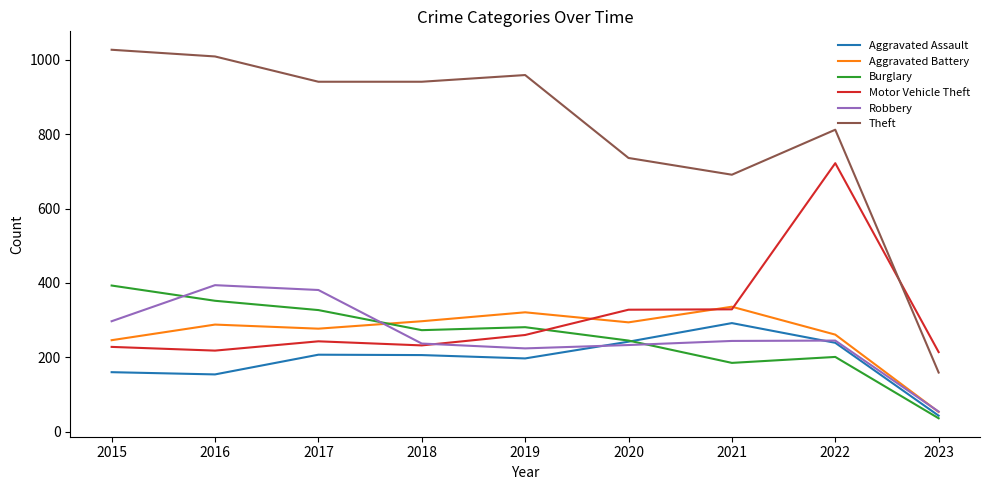

True or false: Robbery has a value of 394 at 2016.

True